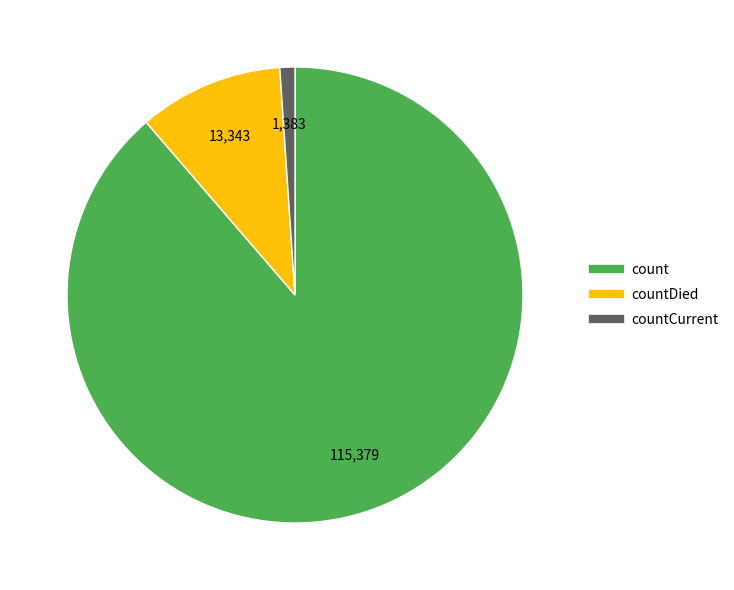

Is there a majority slice in this chart?

Yes